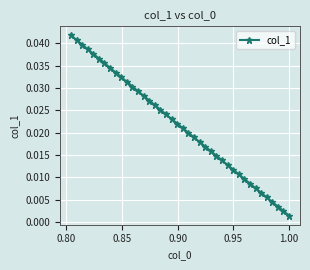

What is the sum of all values?

0.9